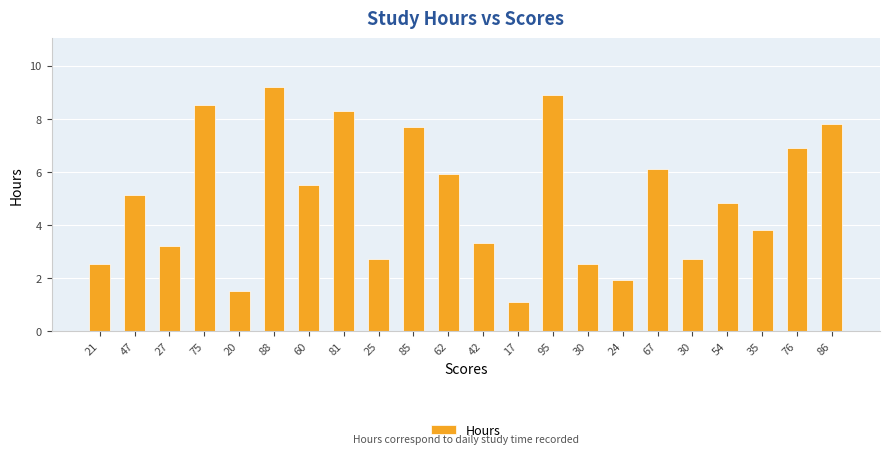

How many categories are shown in the chart?

22